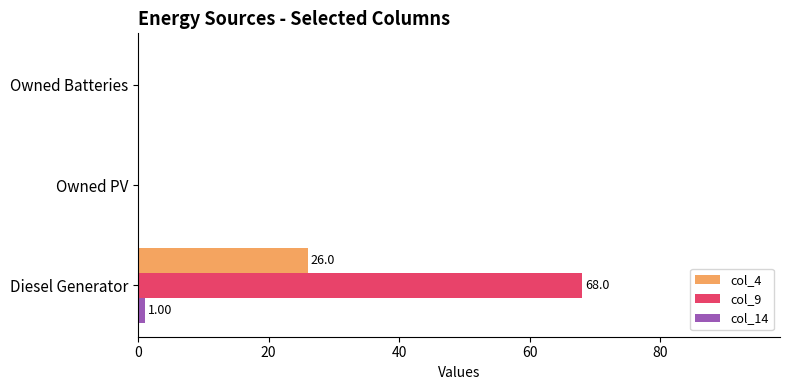

What are all the series names shown in the legend?

col_4, col_9, col_14